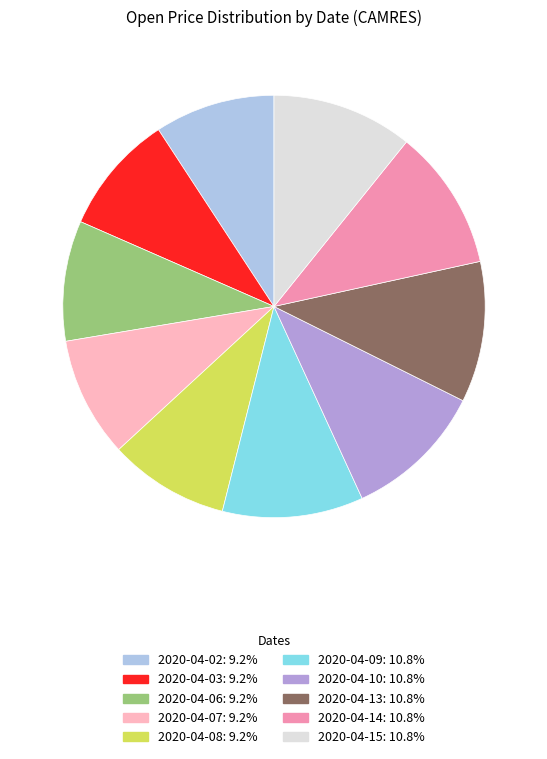

How many segments does this pie chart have?

10